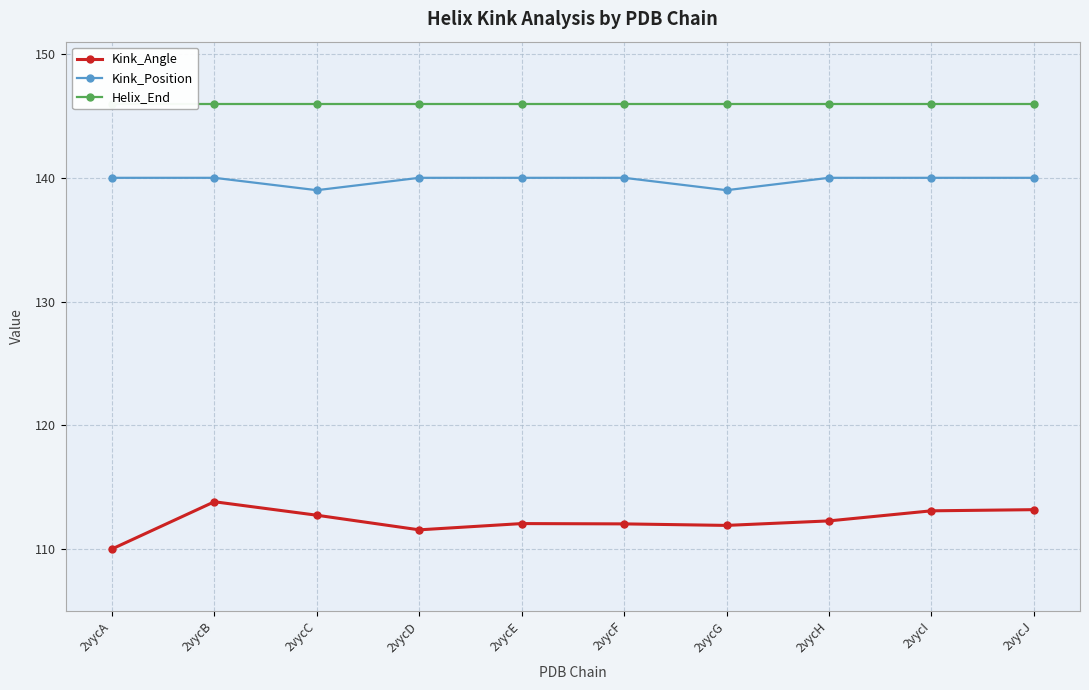

The value of Kink_Angle at 2vycA is 25.5. True or false?

False